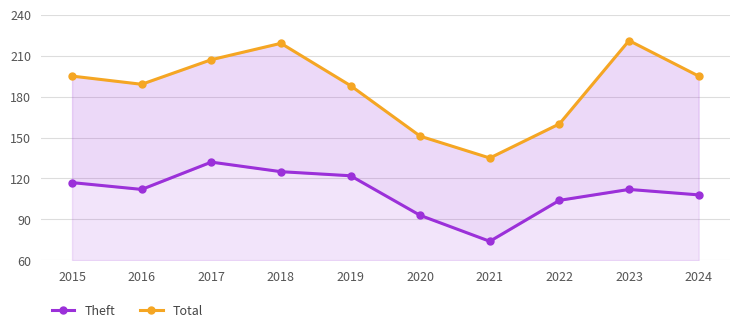

What is the difference between the maximum and minimum values in the Theft series?

58